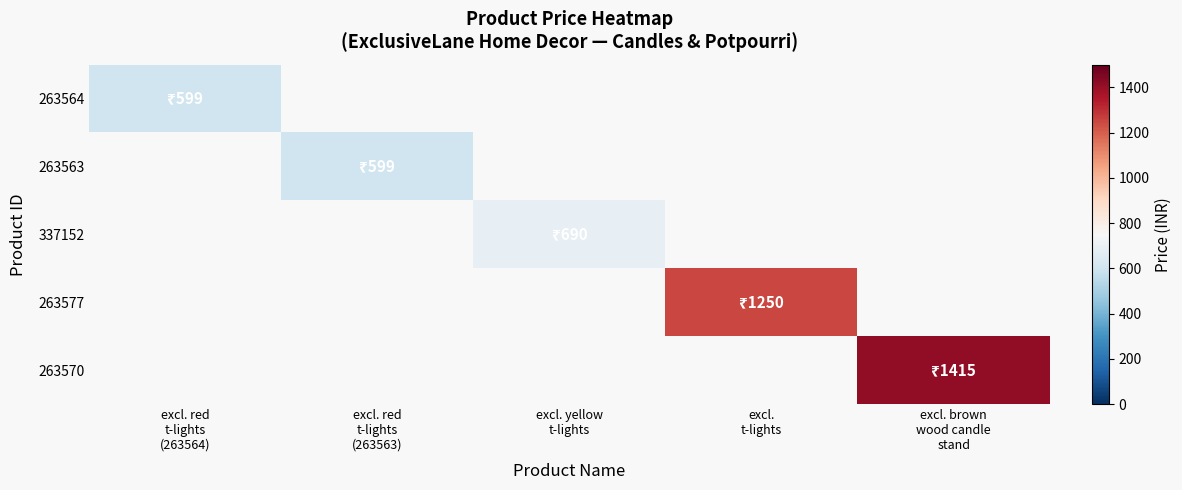

How many values in 263564 are above zero?

1